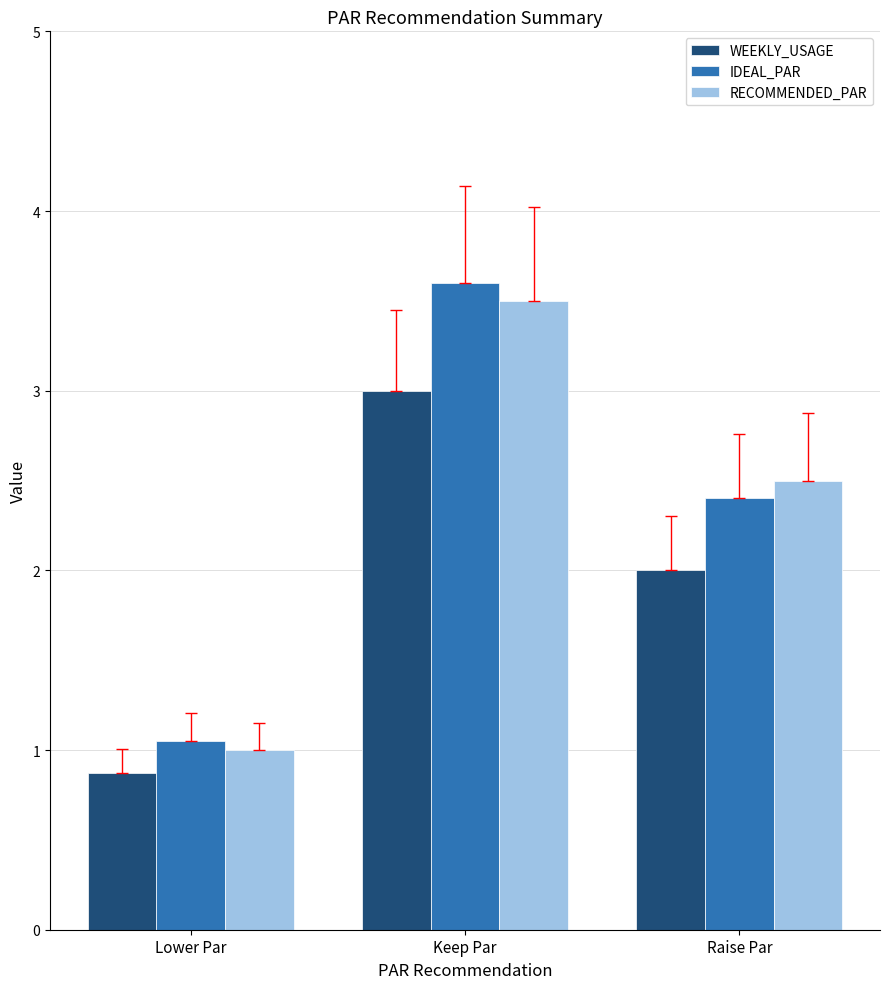

What is the difference between the highest and lowest values at Keep Par?

0.6